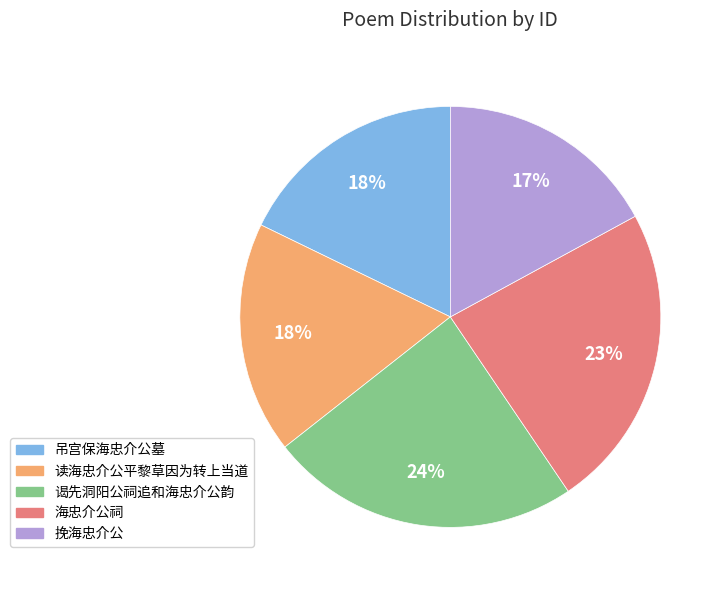

What is the smallest slice in the pie chart?

挽海忠介公